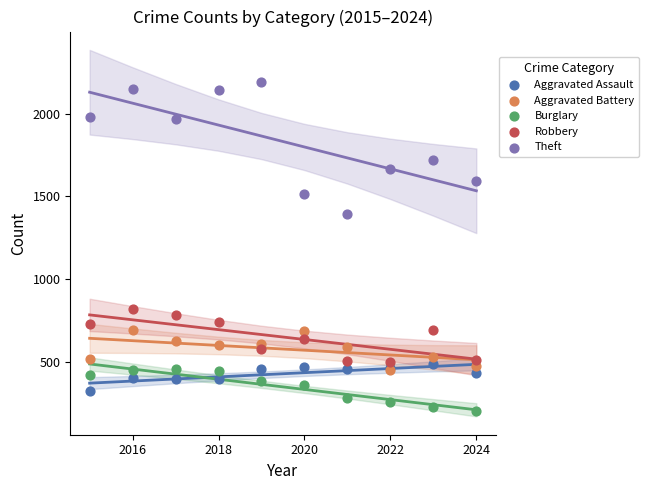

Which series contains the lowest Y value?

Burglary